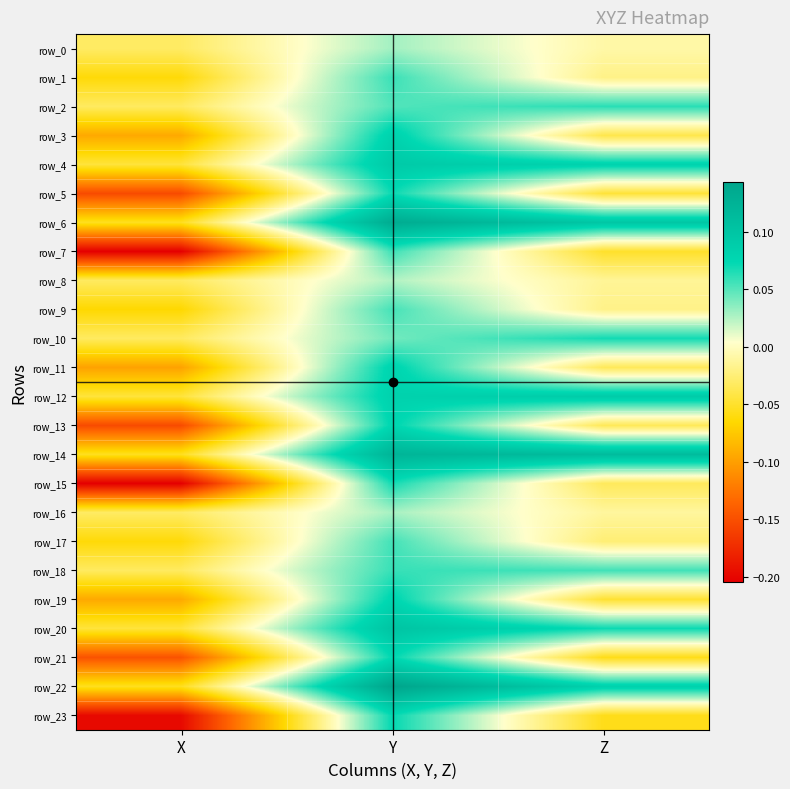

What is the total value across all series at Z?

0.2